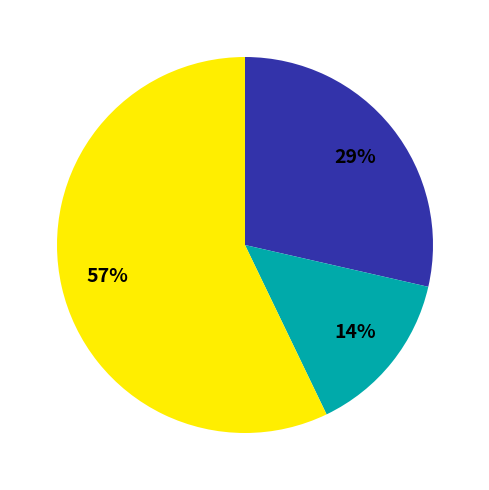

Does any single category account for the majority?

Yes